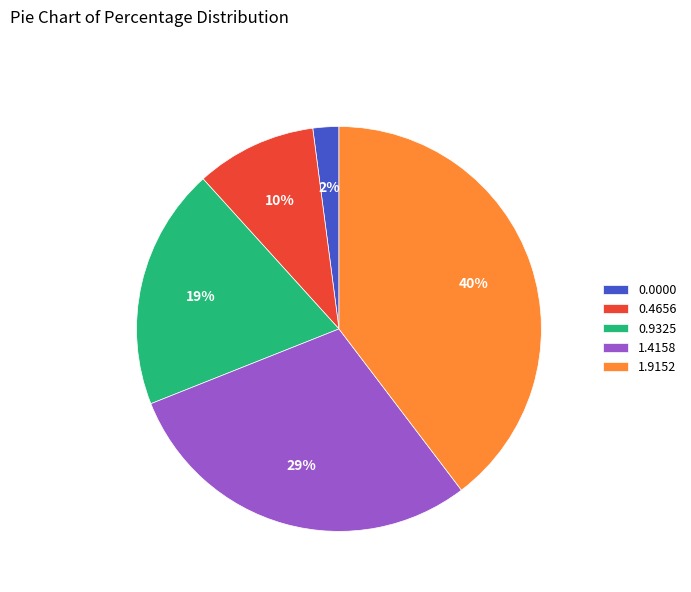

Between 0.4656 and 0.0000, which is larger?

0.4656